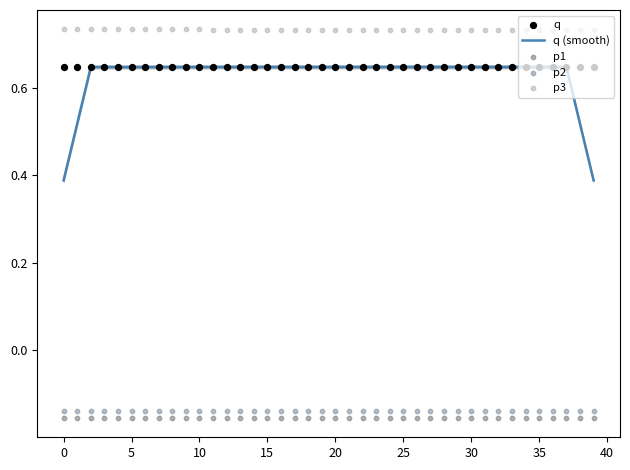

Which series contains the lowest Y value?

p1